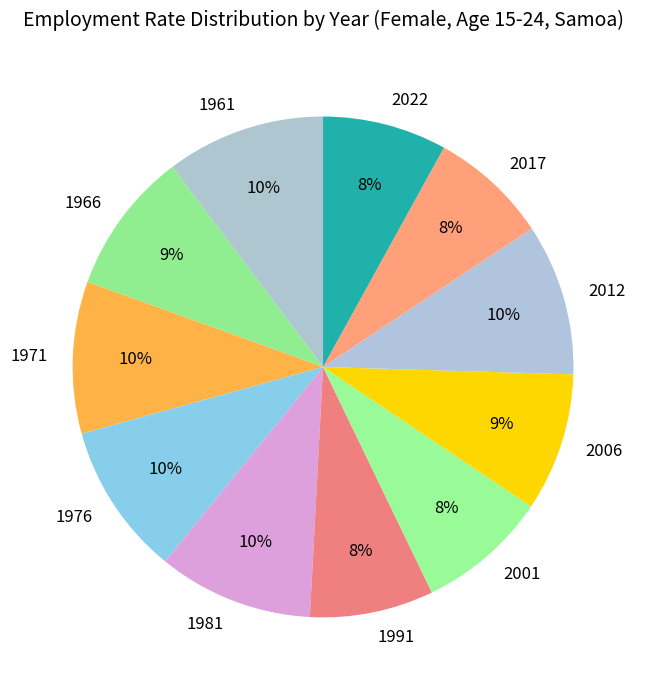

Does any single category account for the majority?

No